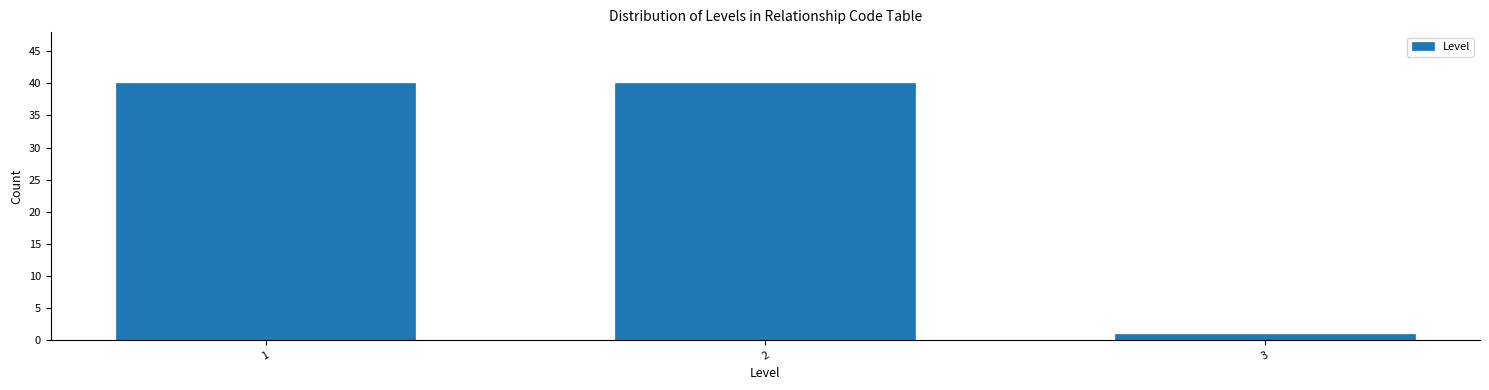

Reading right to left, what are all the values shown in this chart?

1	40	40